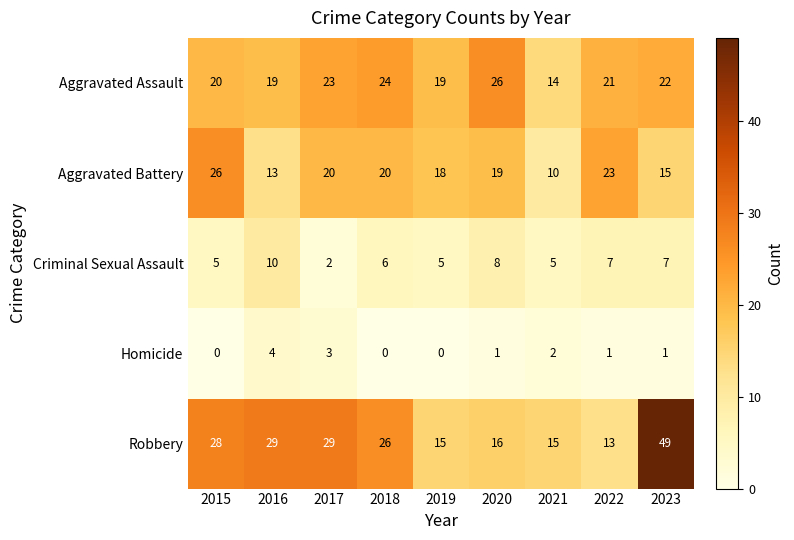

At which category does the chart reach its peak across all series?

2023